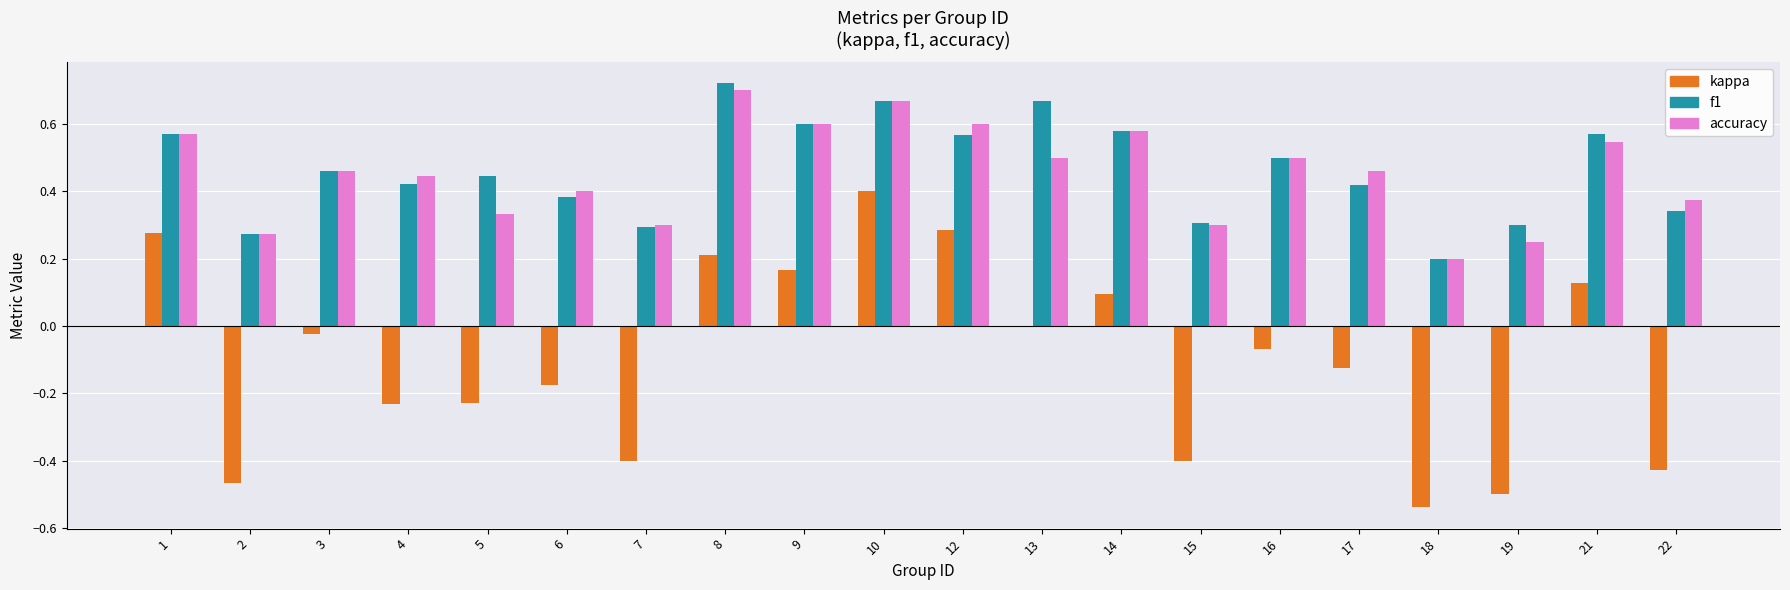

What is the sum of the accuracy values at 5 and 8?

1.0